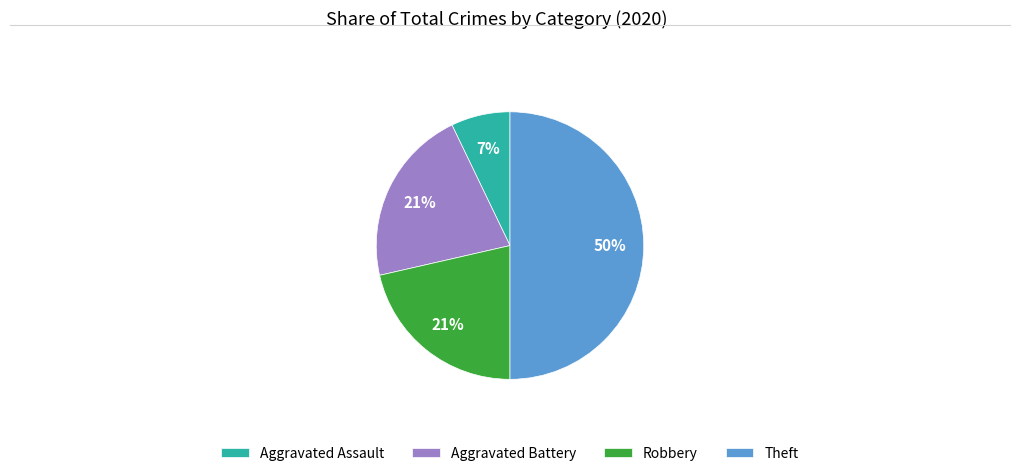

Is the sum of Robbery and Aggravated Battery greater than half?

No